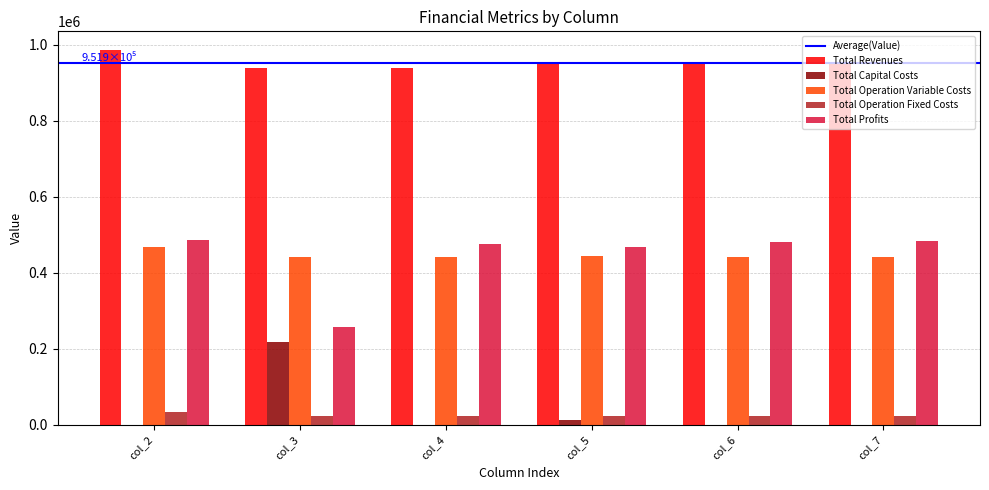

The value of Total Capital Costs at col_2 is 146439.8. True or false?

False